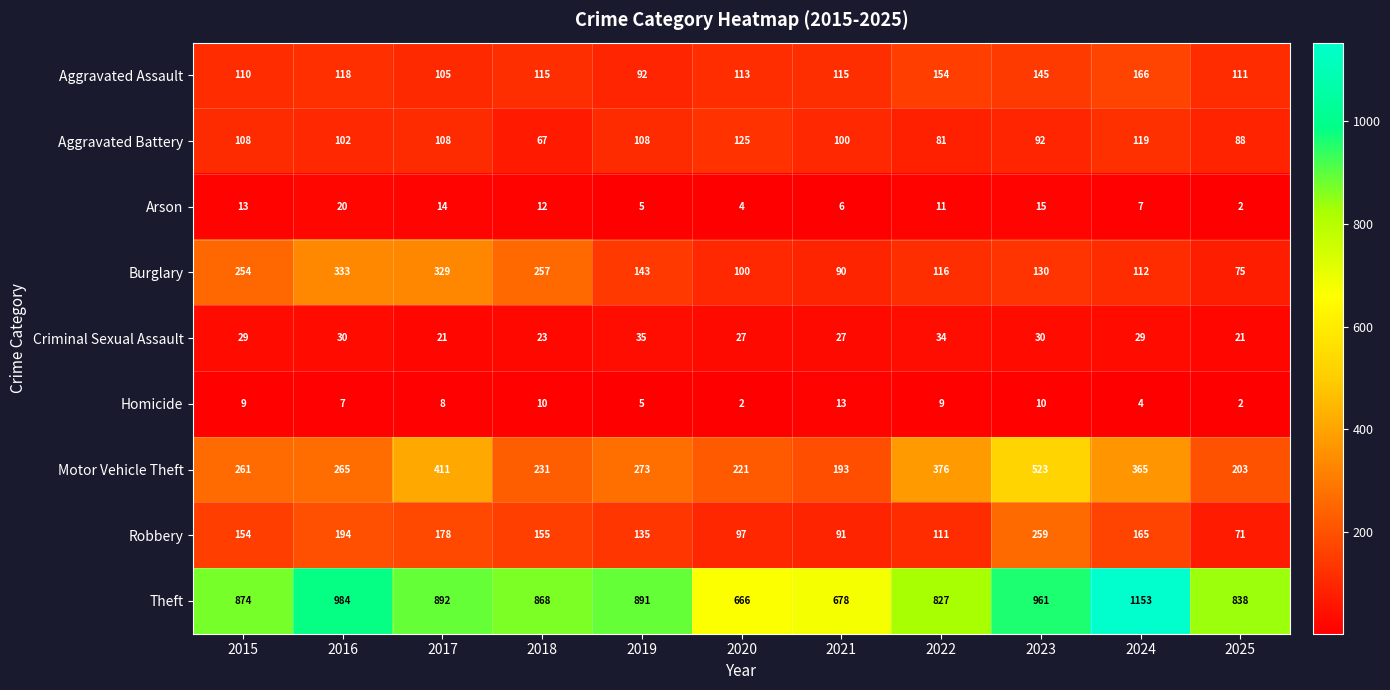

The Burglary series shows 130 at 2017. True or false?

False